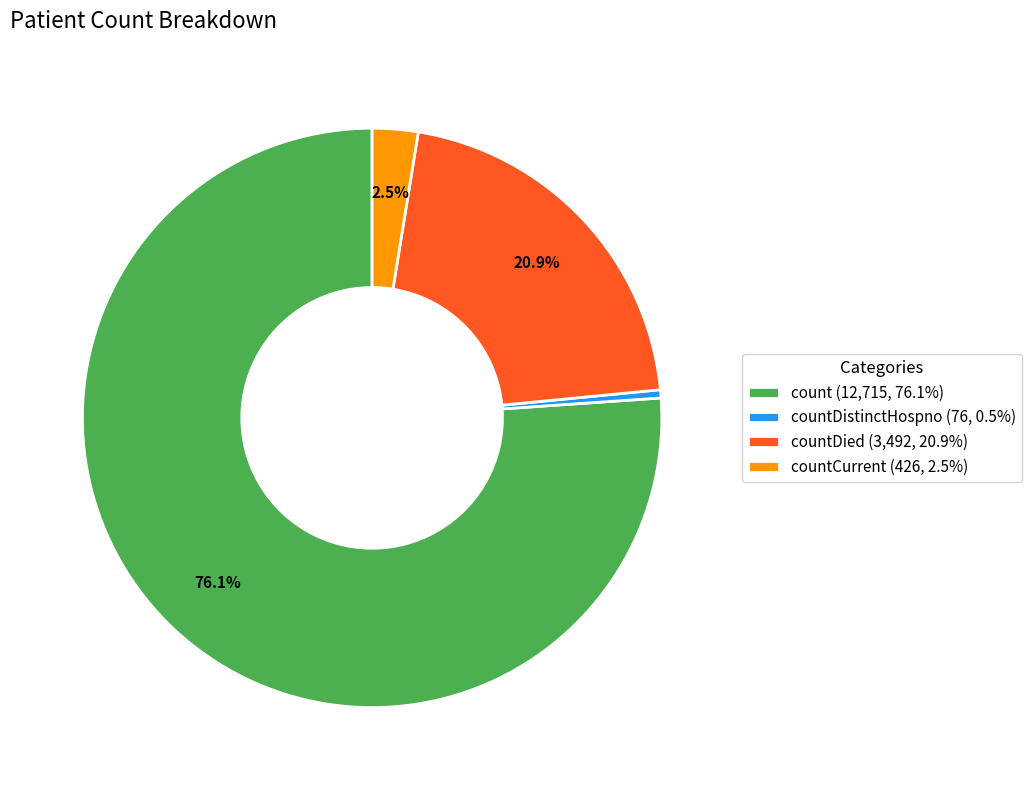

Count the number of slices in the pie.

4